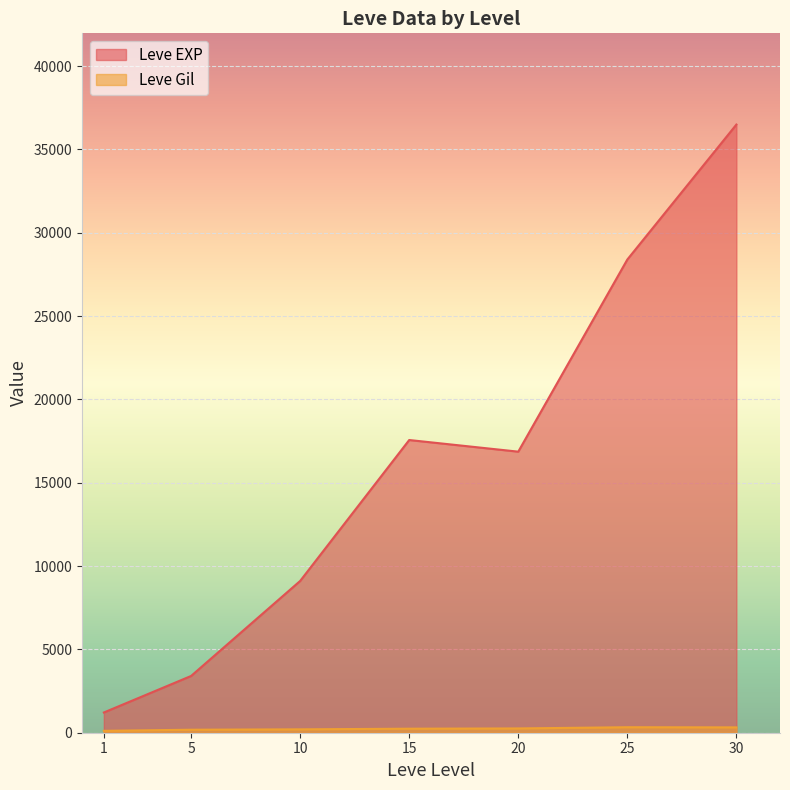

Between 10 and 20, which series saw the biggest shift?

Leve EXP